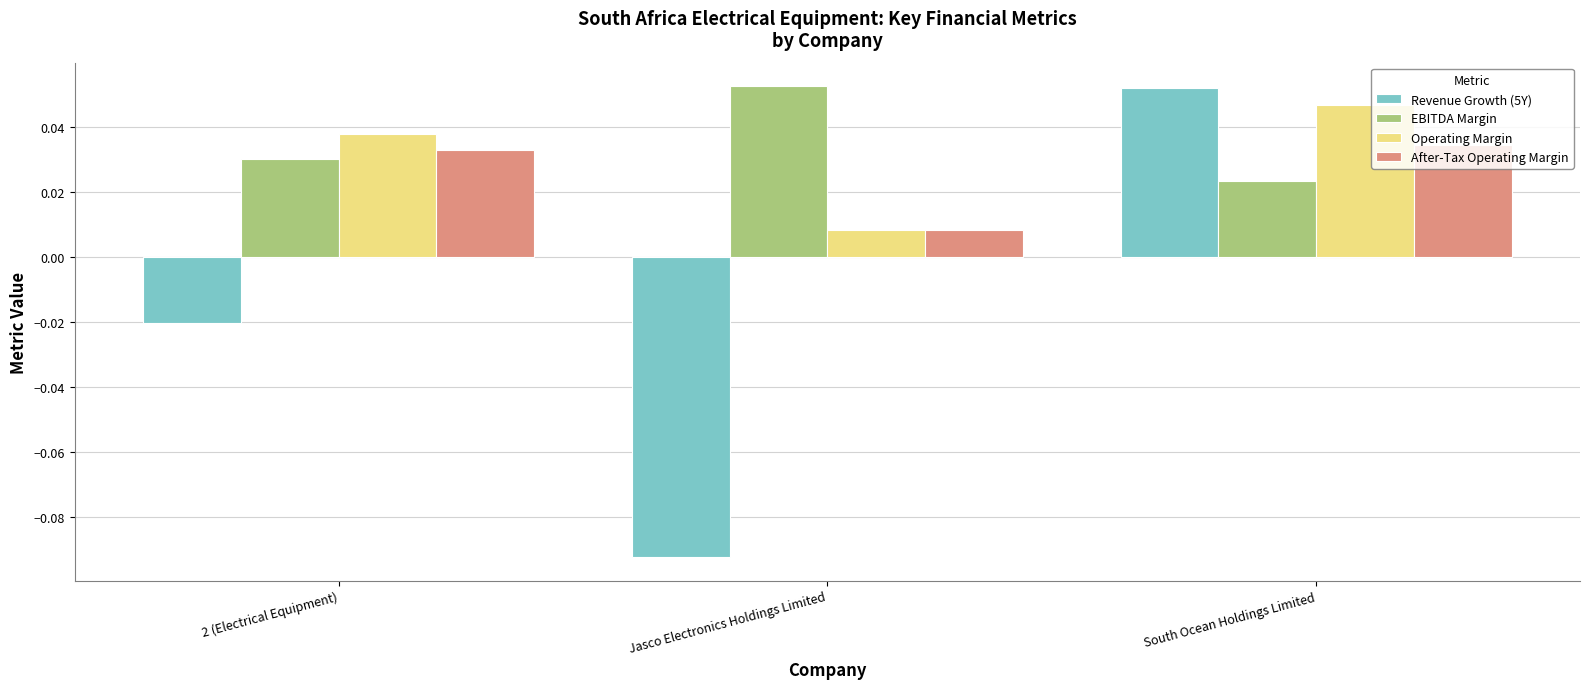

At which category is the sum across all series the highest?

South Ocean Holdings Limited